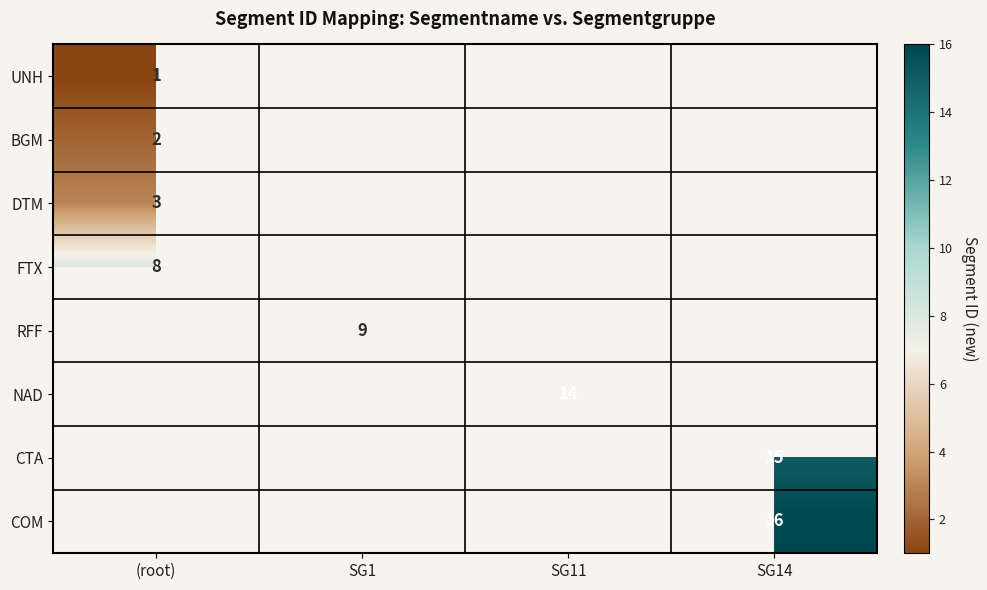

What is the smallest value displayed?

1.0